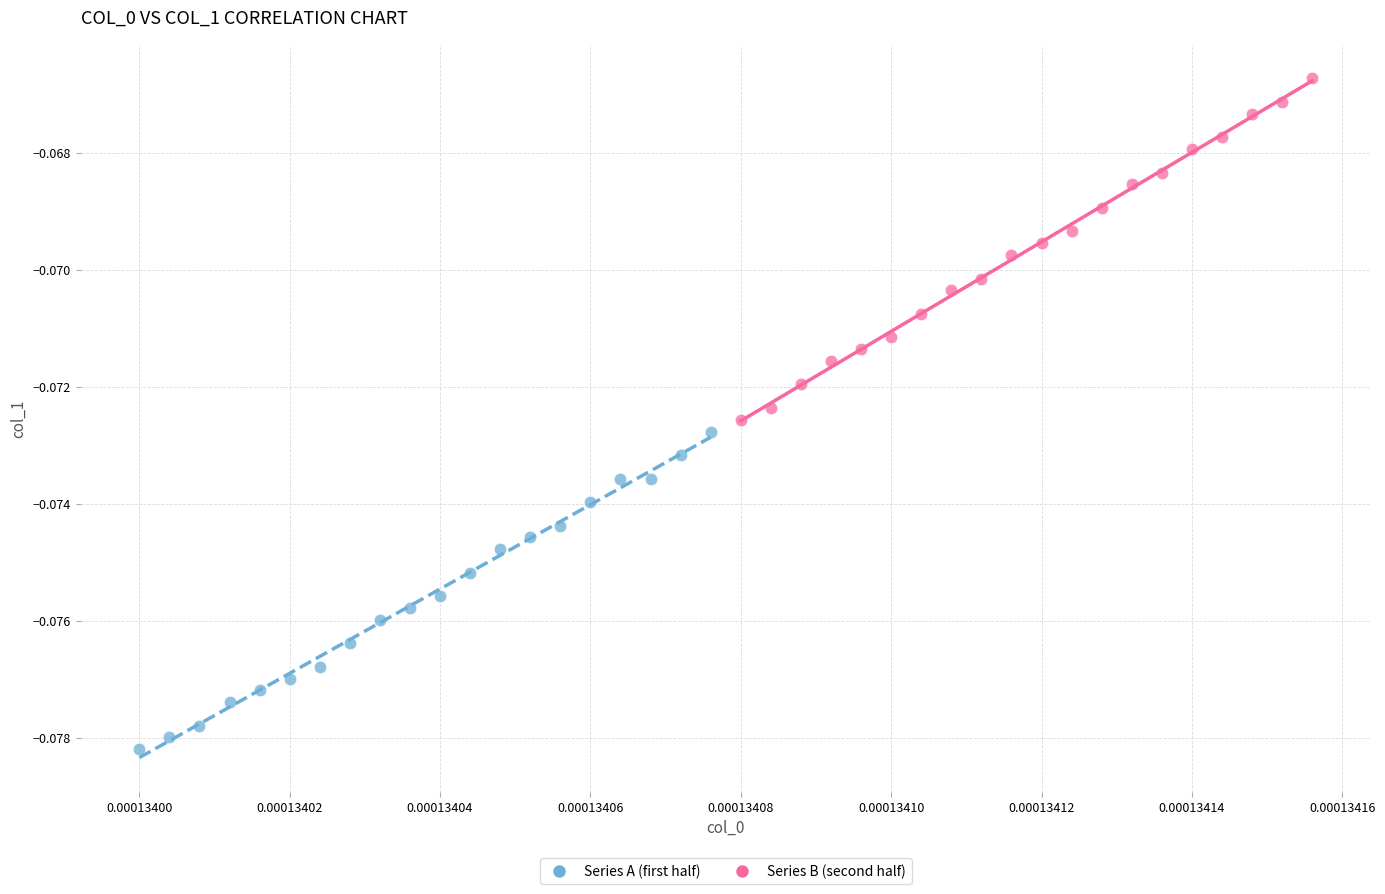

Which series reaches the maximum Y coordinate?

Series B (second half)